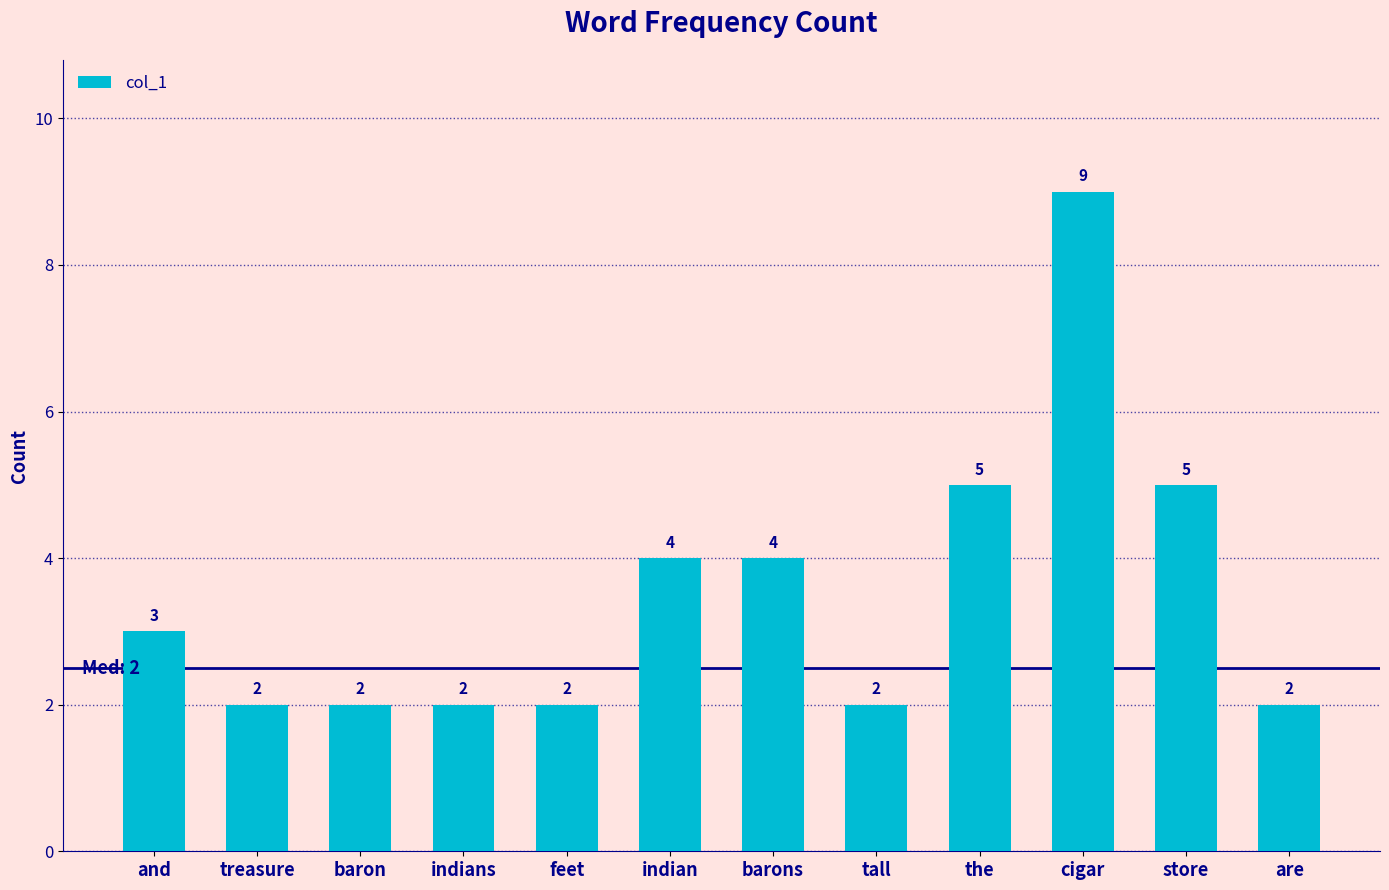

Reading left to right, transcribe all the data shown in this chart.

and=3	treasure=2	baron=2	indians=2	feet=2	indian=4	barons=4	tall=2	the=5	cigar=9	store=5	are=2